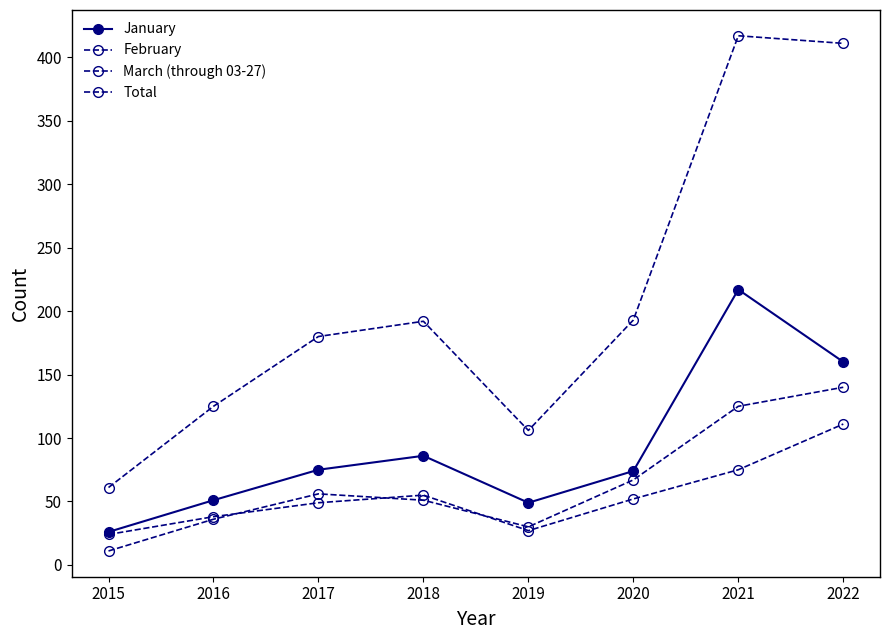

How many lines are shown in the chart?

4